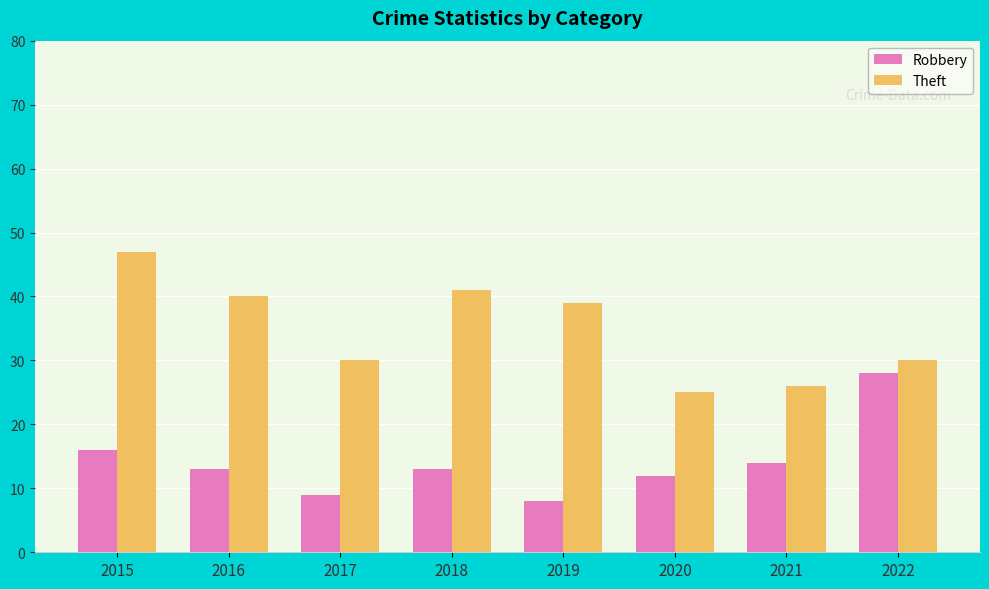

The Theft series shows 40 at 2016. True or false?

True